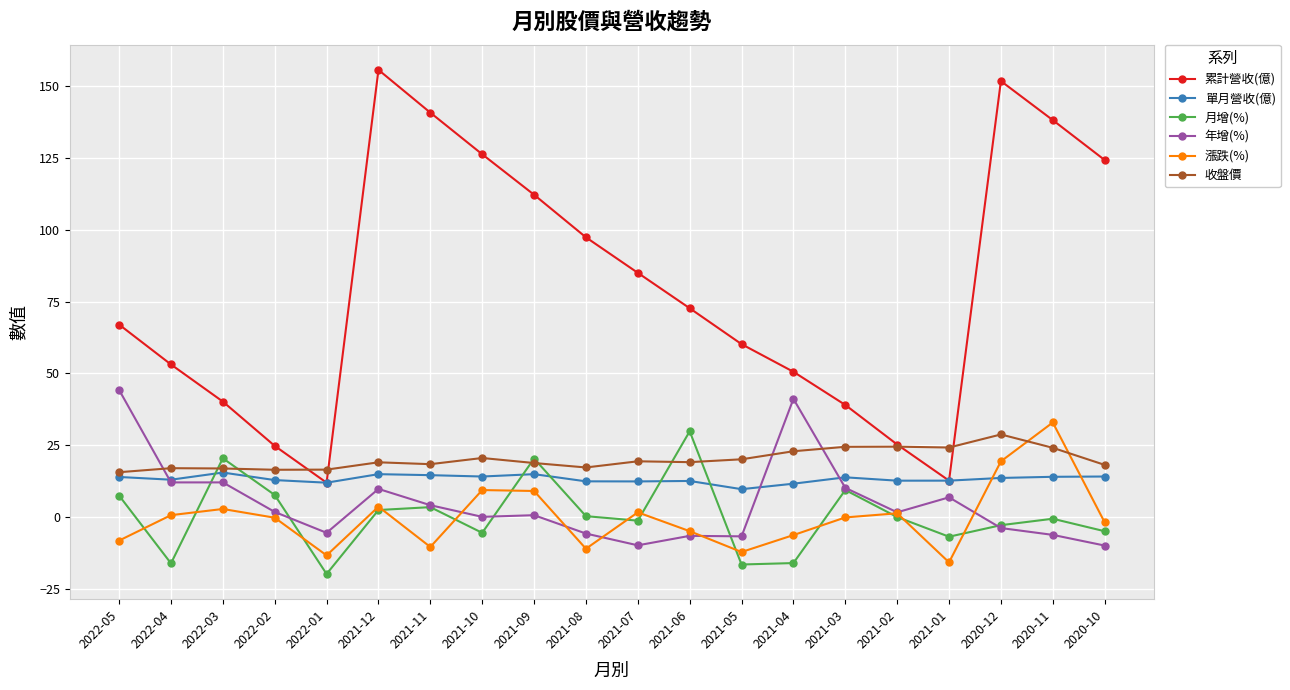

Between 2022-05 and 2021-06, which series saw the biggest shift?

年增(%)